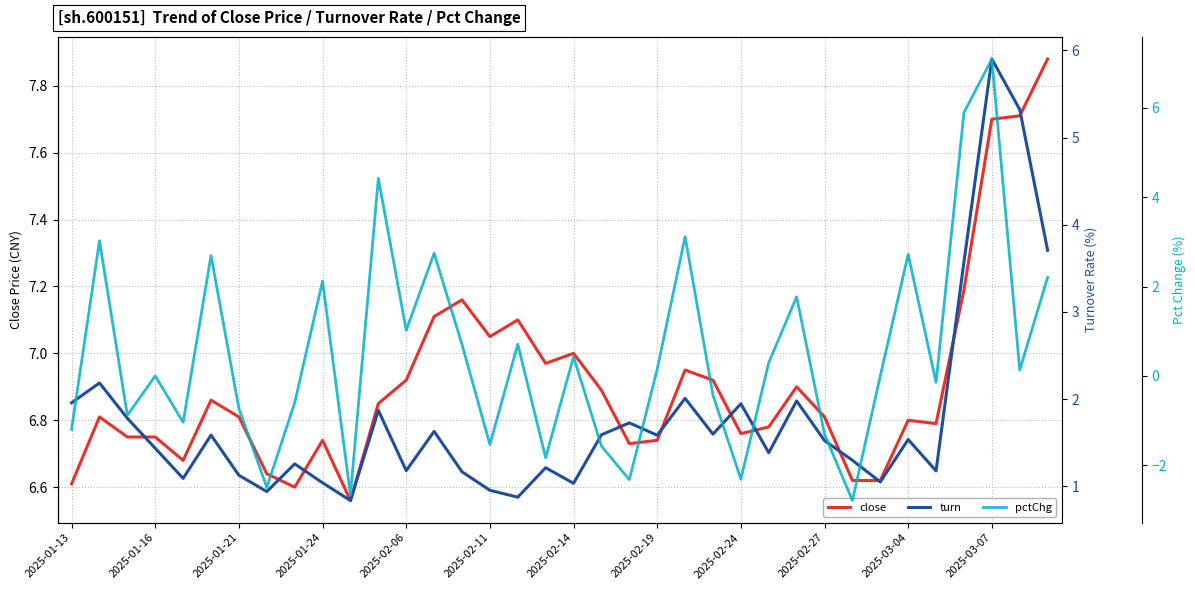

What is the difference between the highest and lowest values at 2025-01-13?

7.8